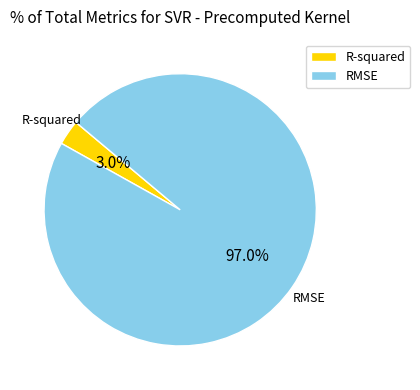

To the nearest percent, what portion does RMSE represent?

97%